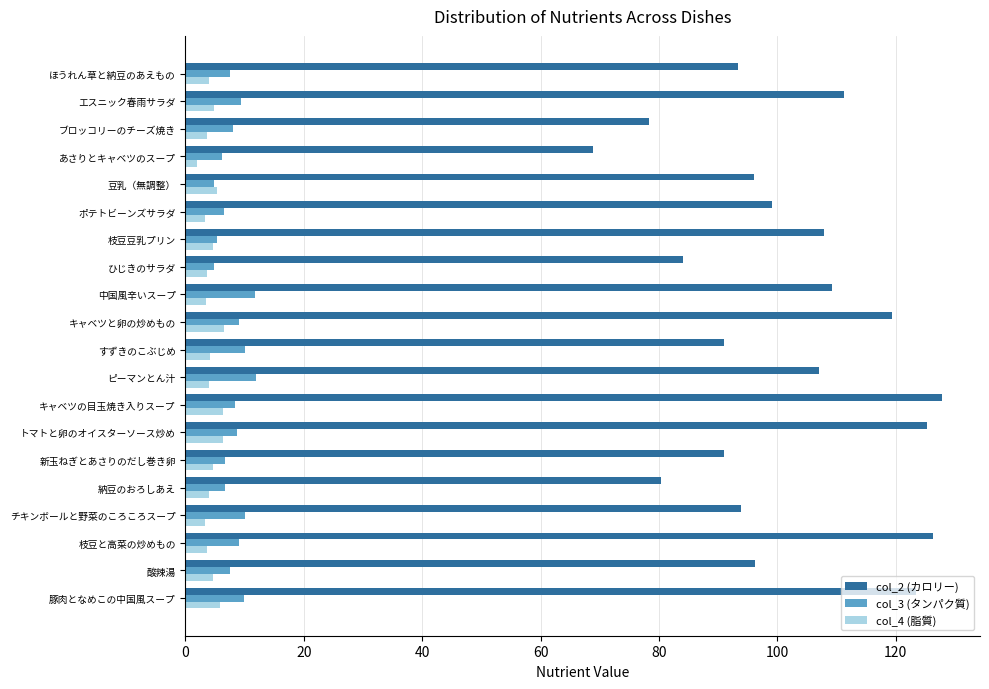

Rank the series at チキンボールと野菜のころころスープ from highest to lowest value.

col_2 (カロリー), col_3 (タンパク質), col_4 (脂質)